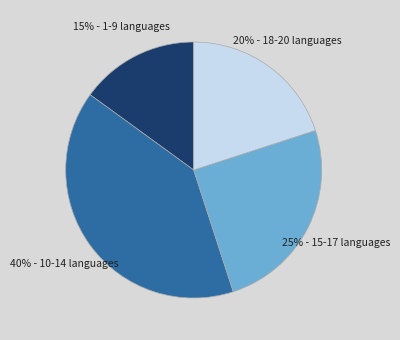

How many segments does this pie chart have?

4